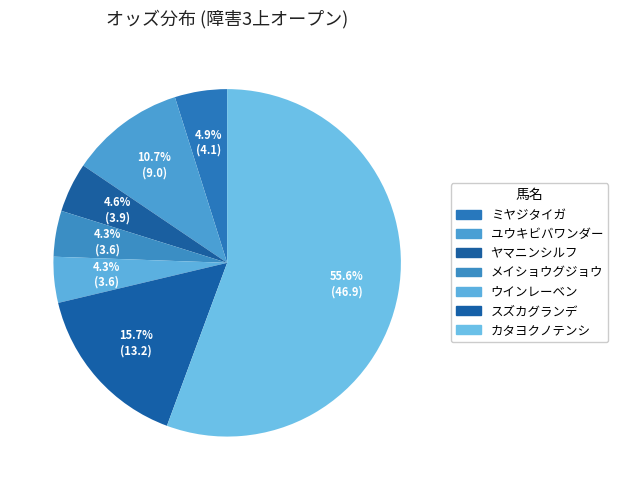

To the nearest percent, what portion does ウインレーベン represent?

4%